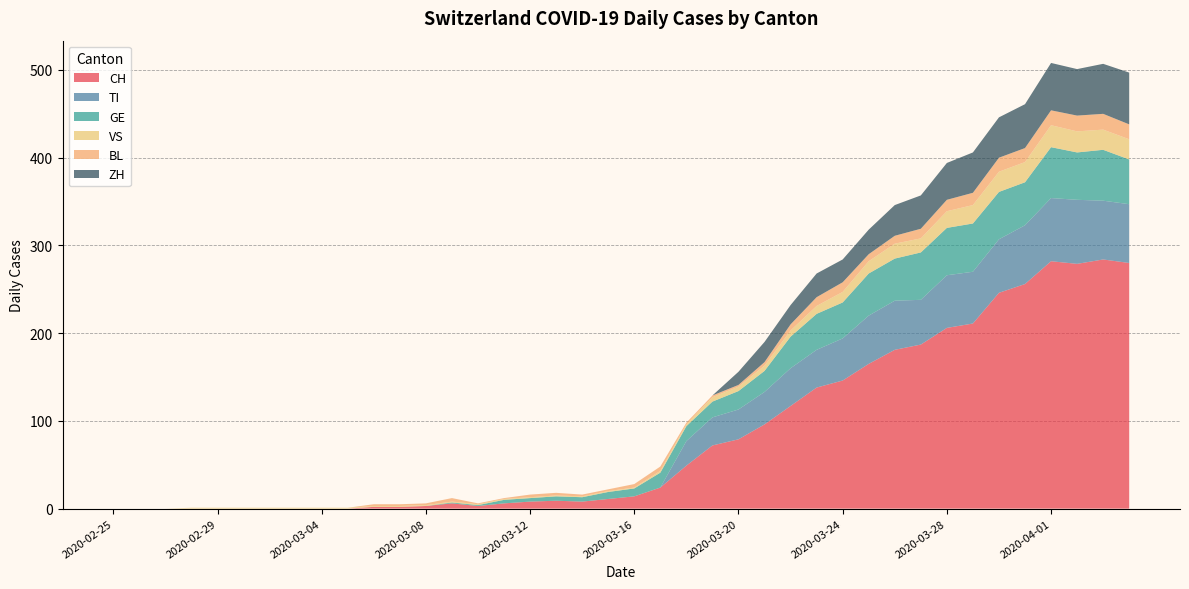

Reading left to right, transcribe all the data shown in this chart.

CH: 2020-02-25=0	2020-02-26=0	2020-02-27=0	2020-02-28=0	2020-02-29=0	2020-03-01=0	2020-03-02=0	2020-03-03=0	2020-03-04=0	2020-03-05=0	2020-03-06=2	2020-03-07=2	2020-03-08=3	2020-03-09=6	2020-03-10=3	2020-03-11=6	2020-03-12=8	2020-03-13=9	2020-03-14=8	2020-03-15=11	2020-03-16=14	2020-03-17=24	2020-03-18=49	2020-03-19=72	2020-03-20=79	2020-03-21=96	2020-03-22=117	2020-03-23=138	2020-03-24=146	2020-03-25=165	2020-03-26=181	2020-03-27=187	2020-03-28=206	2020-03-29=211	2020-03-30=246	2020-03-31=256	2020-04-01=282	2020-04-02=279	2020-04-03=284	2020-04-04=280
TI: 2020-02-25=0	2020-02-26=0	2020-02-27=0	2020-02-28=0	2020-02-29=0	2020-03-01=0	2020-03-02=0	2020-03-03=0	2020-03-04=0	2020-03-05=0	2020-03-06=0	2020-03-07=0	2020-03-08=0	2020-03-09=0	2020-03-10=0	2020-03-11=0	2020-03-12=0	2020-03-13=0	2020-03-14=0	2020-03-15=0	2020-03-16=0	2020-03-17=0	2020-03-18=28	2020-03-19=32	2020-03-20=34	2020-03-21=37	2020-03-22=43	2020-03-23=43	2020-03-24=48	2020-03-25=55	2020-03-26=56	2020-03-27=51	2020-03-28=60	2020-03-29=59	2020-03-30=61	2020-03-31=67	2020-04-01=72	2020-04-02=73	2020-04-03=67	2020-04-04=67
GE: 2020-02-25=0	2020-02-26=0	2020-02-27=0	2020-02-28=0	2020-02-29=0	2020-03-01=0	2020-03-02=0	2020-03-03=0	2020-03-04=0	2020-03-05=0	2020-03-06=0	2020-03-07=0	2020-03-08=0	2020-03-09=1	2020-03-10=1	2020-03-11=4	2020-03-12=4	2020-03-13=5	2020-03-14=5	2020-03-15=8	2020-03-16=9	2020-03-17=17	2020-03-18=17	2020-03-19=18	2020-03-20=21	2020-03-21=24	2020-03-22=36	2020-03-23=41	2020-03-24=41	2020-03-25=48	2020-03-26=48	2020-03-27=54	2020-03-28=54	2020-03-29=55	2020-03-30=54	2020-03-31=49	2020-04-01=58	2020-04-02=54	2020-04-03=58	2020-04-04=51
VS: 2020-02-25=0	2020-02-26=0	2020-02-27=0	2020-02-28=1	2020-02-29=1	2020-03-01=1	2020-03-02=1	2020-03-03=1	2020-03-04=1	2020-03-05=1	2020-03-06=1	2020-03-07=1	2020-03-08=1	2020-03-09=1	2020-03-10=1	2020-03-11=1	2020-03-12=1	2020-03-13=1	2020-03-14=1	2020-03-15=1	2020-03-16=1	2020-03-17=2	2020-03-18=2	2020-03-19=5	2020-03-20=5	2020-03-21=6	2020-03-22=7	2020-03-23=9	2020-03-24=12	2020-03-25=14	2020-03-26=17	2020-03-27=16	2020-03-28=19	2020-03-29=21	2020-03-30=23	2020-03-31=23	2020-04-01=25	2020-04-02=24	2020-04-03=23	2020-04-04=23
BL: 2020-02-25=0	2020-02-26=0	2020-02-27=0	2020-02-28=0	2020-02-29=0	2020-03-01=0	2020-03-02=0	2020-03-03=0	2020-03-04=0	2020-03-05=0	2020-03-06=2	2020-03-07=2	2020-03-08=2	2020-03-09=4	2020-03-10=1	2020-03-11=1	2020-03-12=3	2020-03-13=3	2020-03-14=2	2020-03-15=2	2020-03-16=4	2020-03-17=5	2020-03-18=2	2020-03-19=2	2020-03-20=2	2020-03-21=4	2020-03-22=7	2020-03-23=10	2020-03-24=11	2020-03-25=8	2020-03-26=9	2020-03-27=11	2020-03-28=13	2020-03-29=14	2020-03-30=16	2020-03-31=16	2020-04-01=17	2020-04-02=18	2020-04-03=18	2020-04-04=17
ZH: 2020-02-25=0	2020-02-26=0	2020-02-27=0	2020-02-28=0	2020-02-29=0	2020-03-01=0	2020-03-02=0	2020-03-03=0	2020-03-04=0	2020-03-05=0	2020-03-06=0	2020-03-07=0	2020-03-08=0	2020-03-09=0	2020-03-10=0	2020-03-11=0	2020-03-12=0	2020-03-13=0	2020-03-14=0	2020-03-15=0	2020-03-16=0	2020-03-17=0	2020-03-18=0	2020-03-19=0	2020-03-20=15	2020-03-21=23	2020-03-22=22	2020-03-23=27	2020-03-24=26	2020-03-25=28	2020-03-26=35	2020-03-27=38	2020-03-28=42	2020-03-29=46	2020-03-30=46	2020-03-31=50	2020-04-01=54	2020-04-02=53	2020-04-03=57	2020-04-04=59